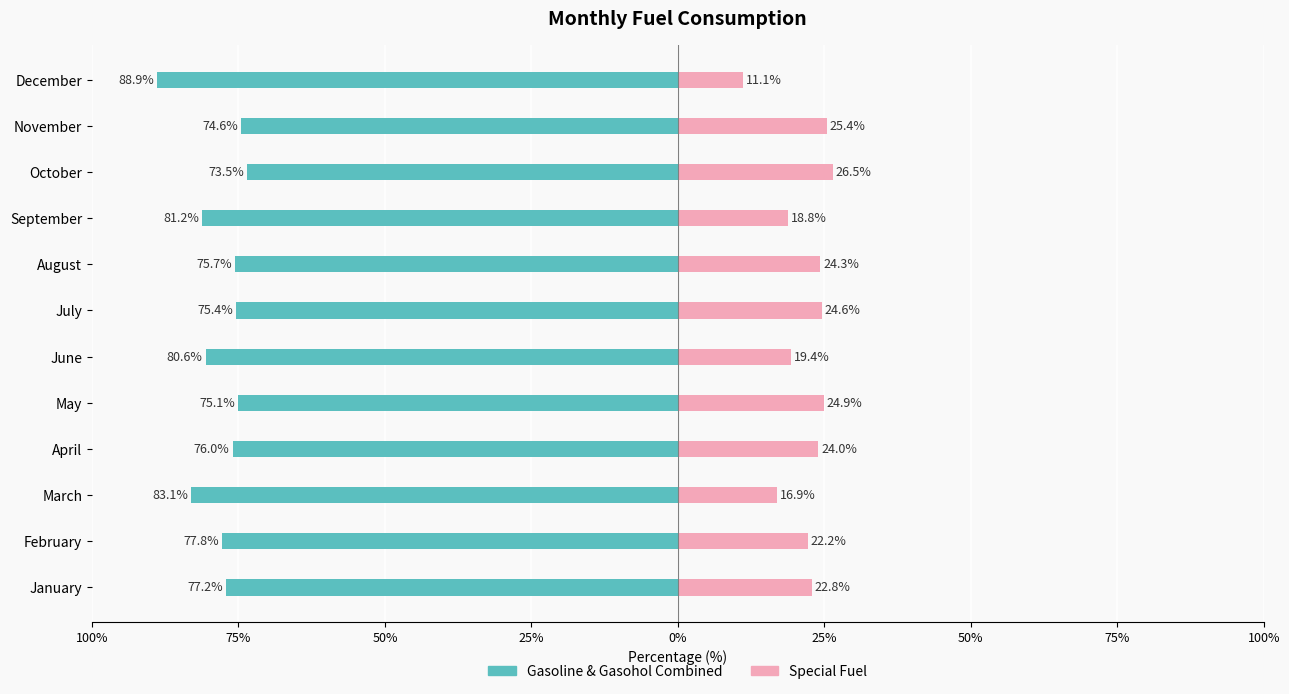

Are the bars grouped side by side (vs. stacked)?

Yes